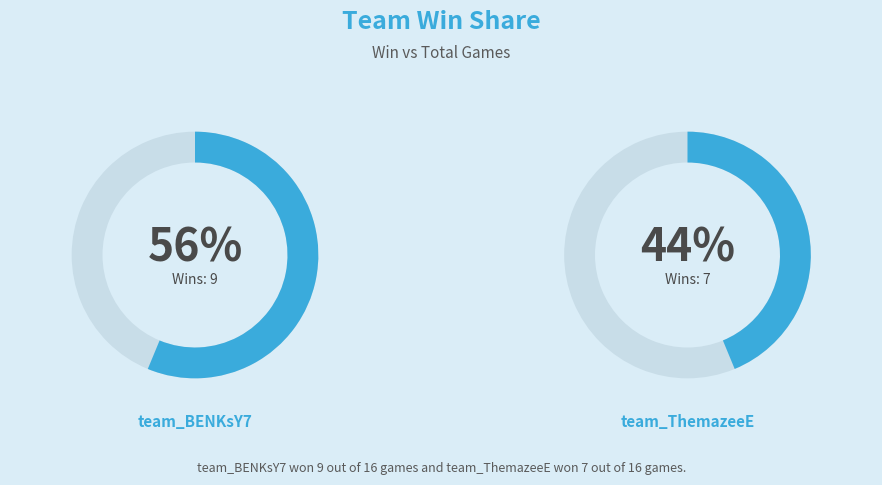

What is the change in value from team_BENKsY7 to team_ThemazeeE?

-2